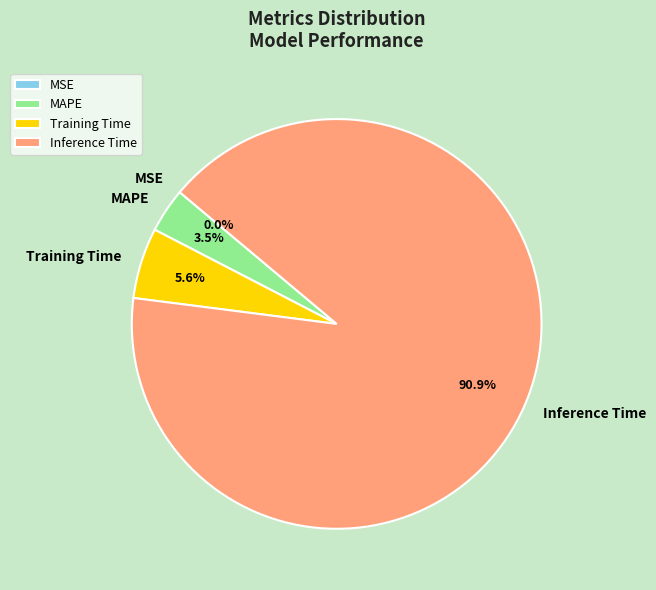

What is the total percentage of Training Time and Inference Time?

96.5%